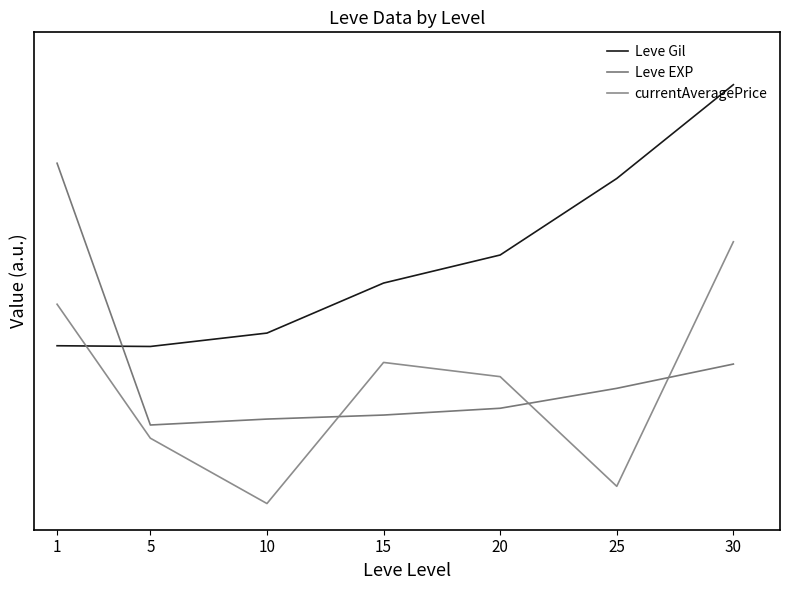

Does the chart have visible grid lines?

No